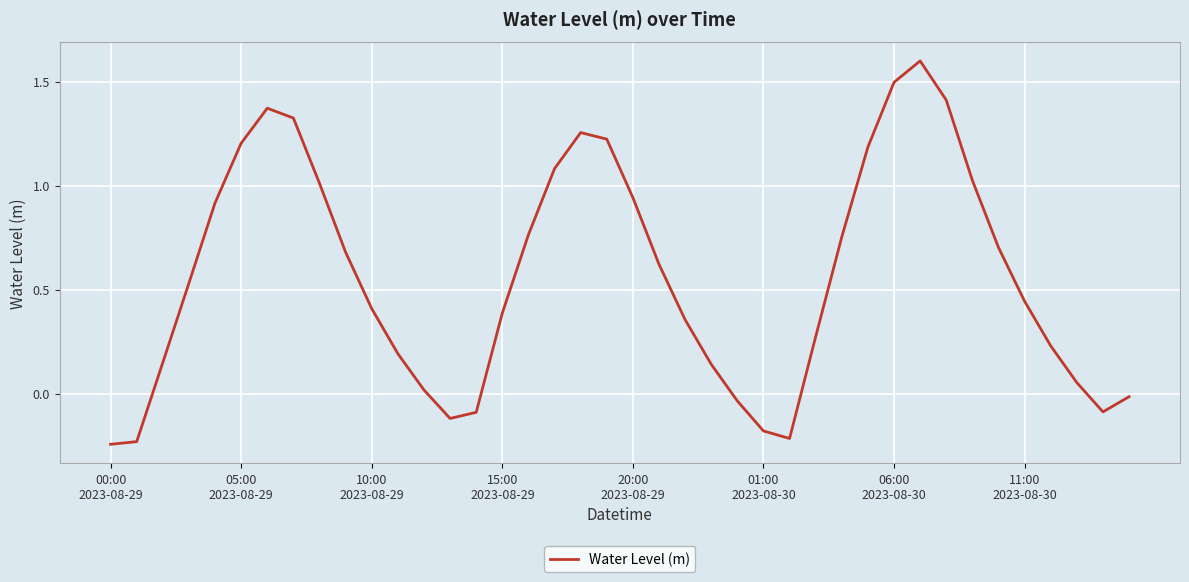

Reading right to left, list all the values displayed in this chart.

-0.0	-0.1	0.1	0.2	0.4	0.7	1.0	1.4	1.6	1.5	1.2	0.8	0.3	-0.2	-0.2	-0.0	0.1	0.4	0.6	0.9	1.2	1.3	1.1	0.8	0.4	-0.1	-0.1	0.0	0.2	0.4	0.7	1.0	1.3	1.4	1.2	0.9	0.5	0.1	-0.2	-0.2